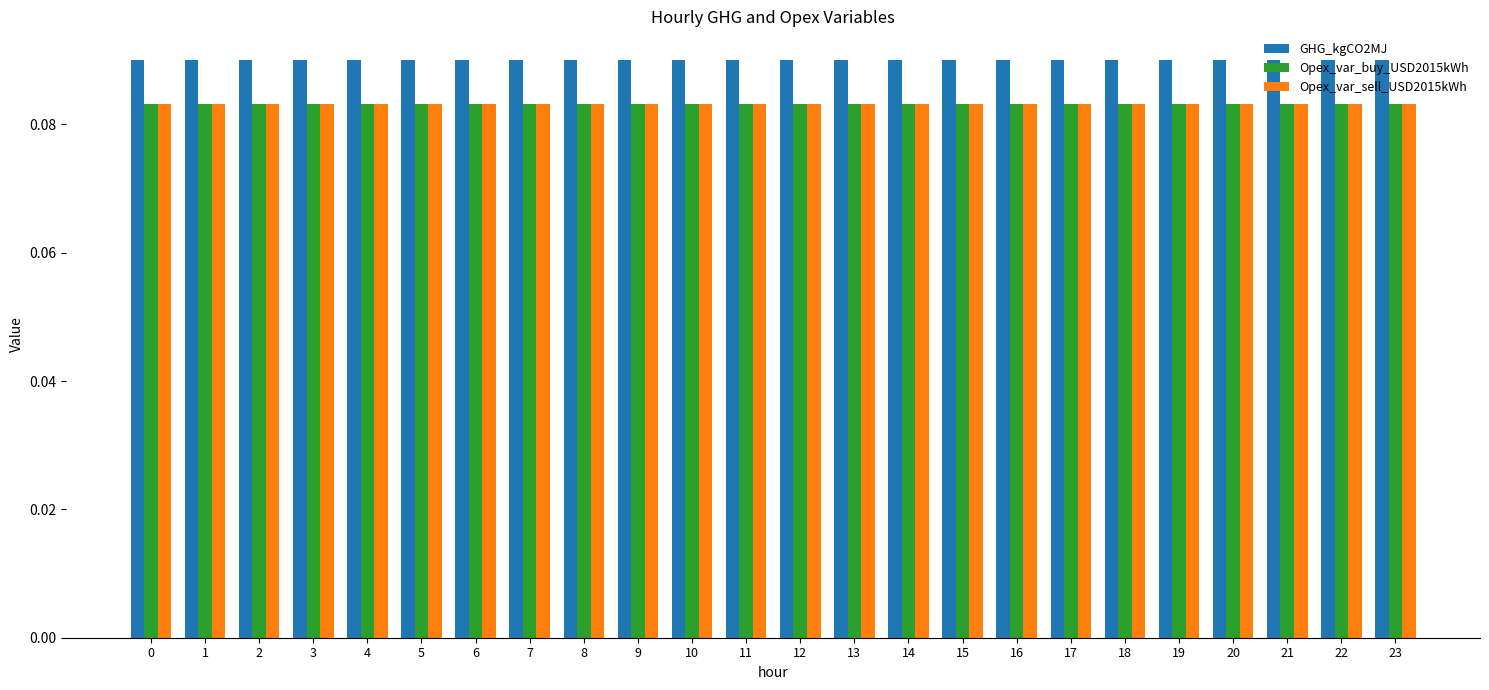

How many bars are there in total?

72